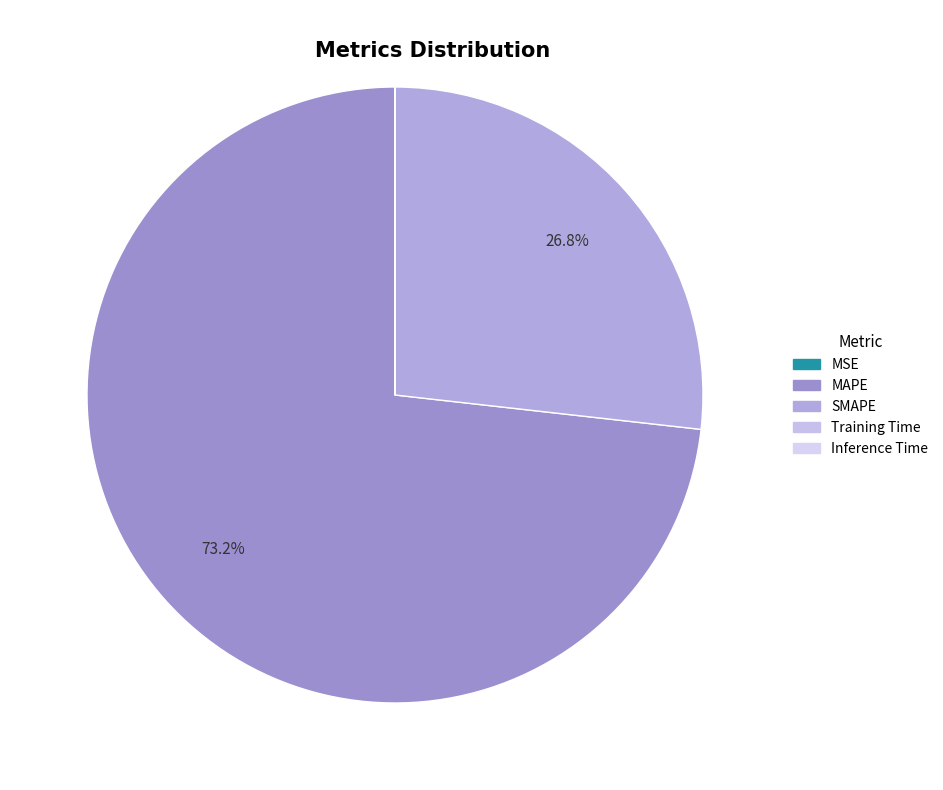

What is the largest slice in the pie chart?

MAPE